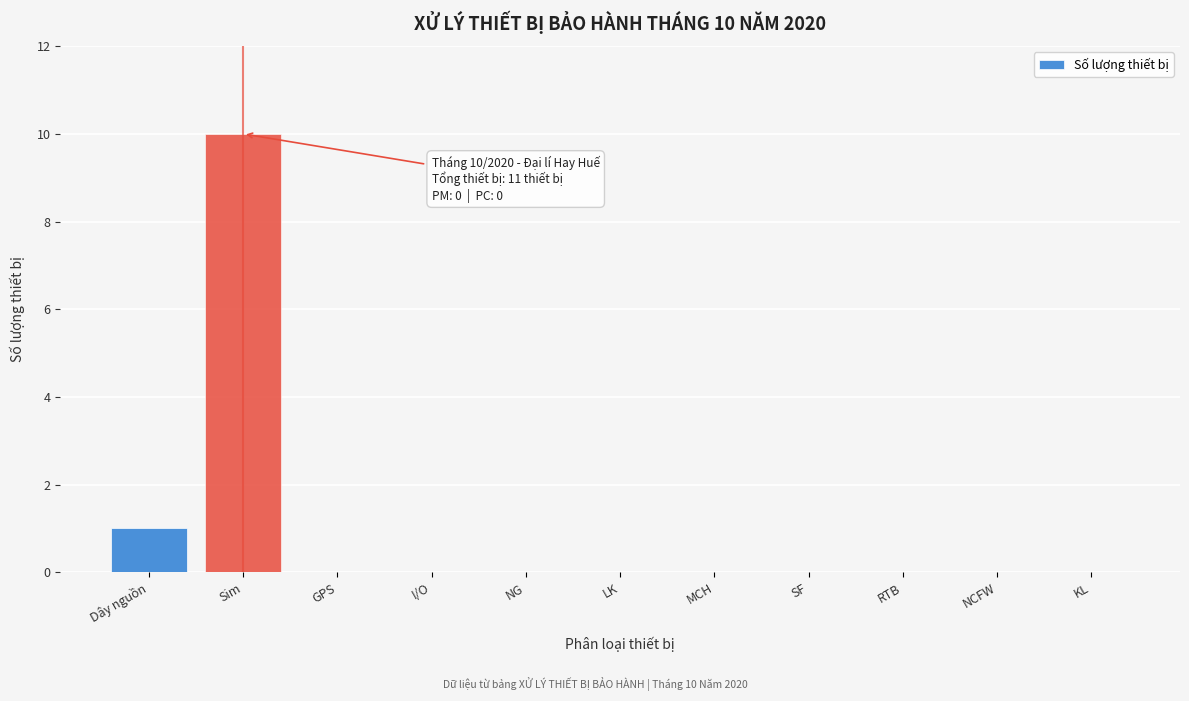

Reading left to right, extract all data points from this chart.

Dây nguồn=1	Sim=10	GPS=0	I/O=0	NG=0	LK=0	MCH=0	SF=0	RTB=0	NCFW=0	KL=0